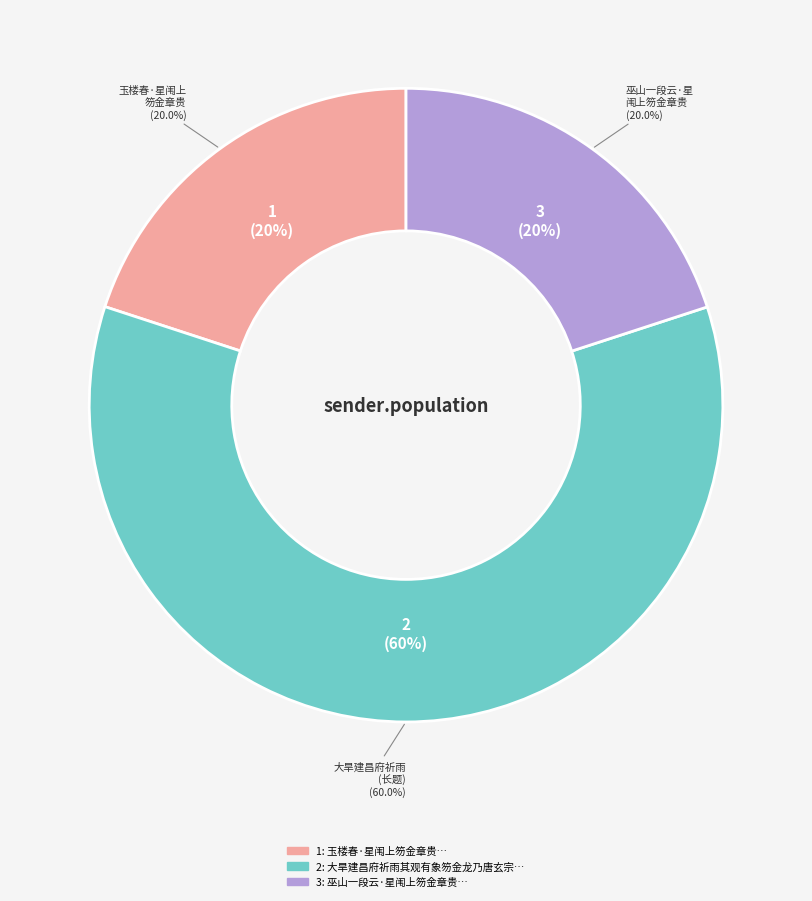

What percentage is the 巫山一段云·星闱上笏金章贵 slice, to the nearest percent?

20%